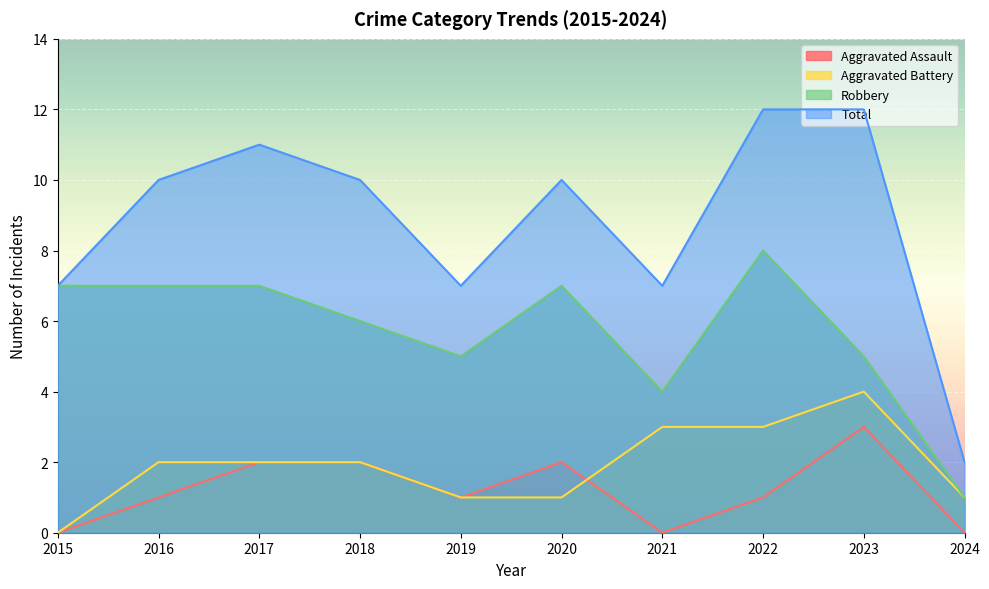

The value of Aggravated Assault at 2023 is 3. True or false?

True